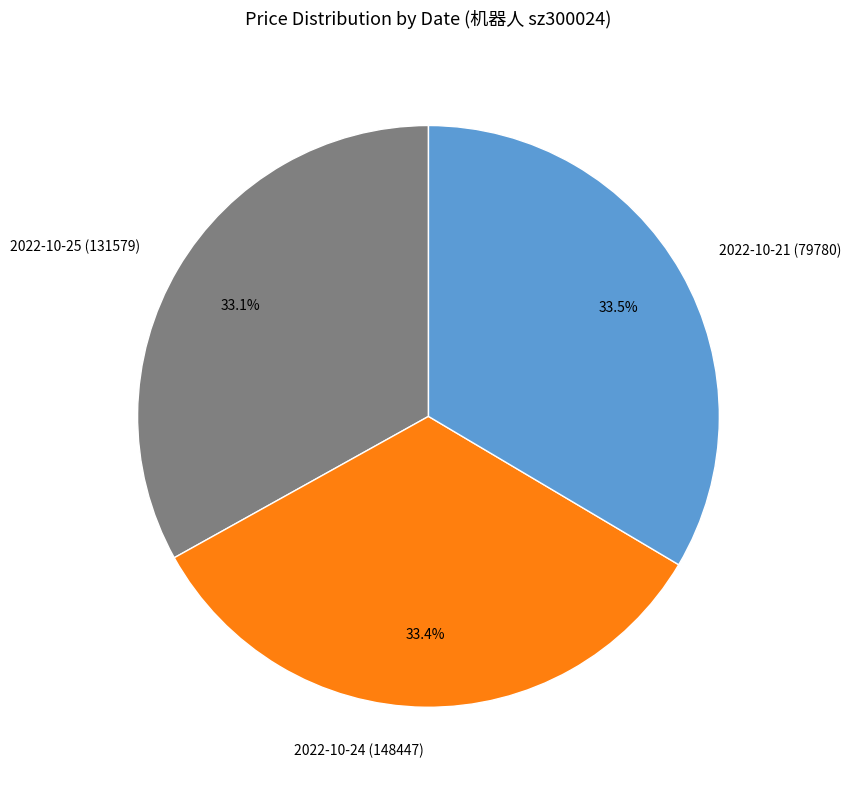

What percentage is NOT represented by 2022-10-21 (79780)?

66.5%